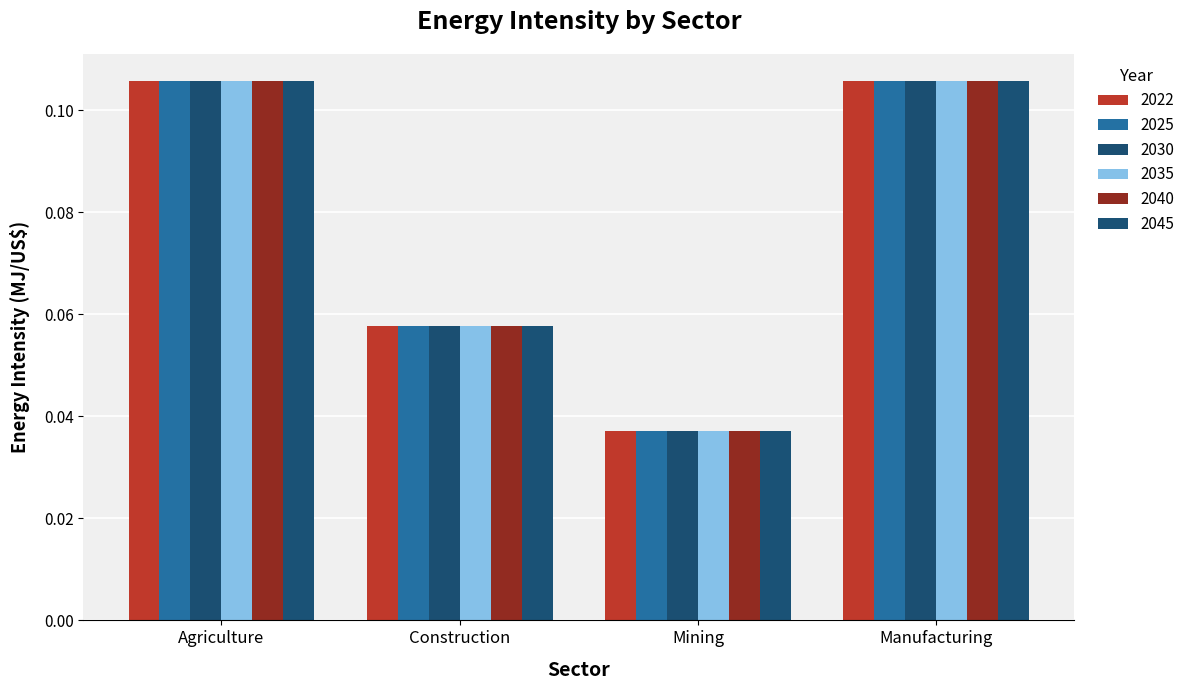

What are all the series names shown in the legend?

2022, 2025, 2030, 2035, 2040, 2045